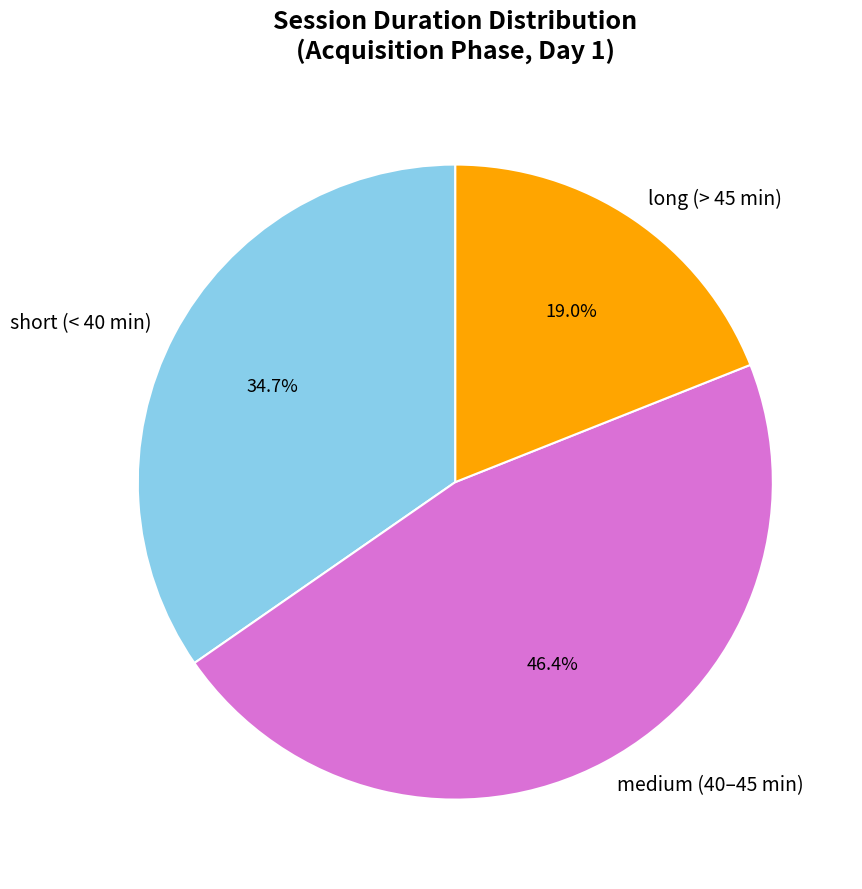

How many segments does this pie chart have?

3